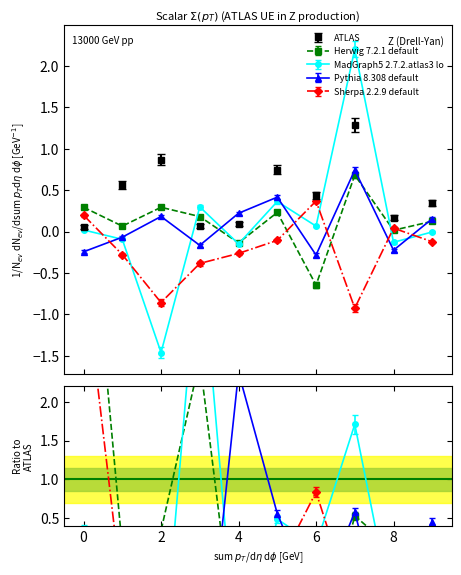

Is this an area chart (filled region under the line)?

No